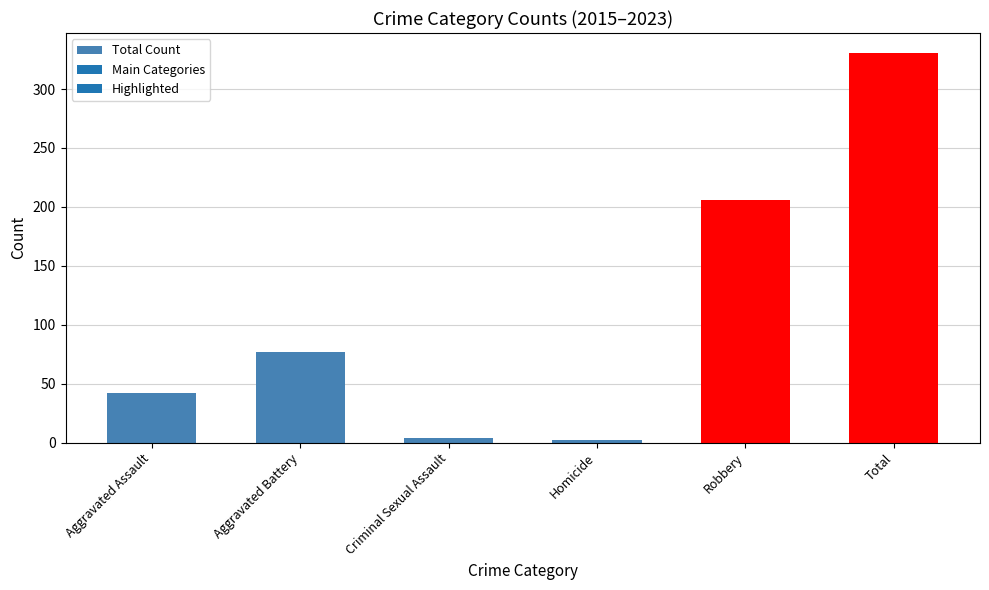

What is the difference between the maximum and minimum values?

329